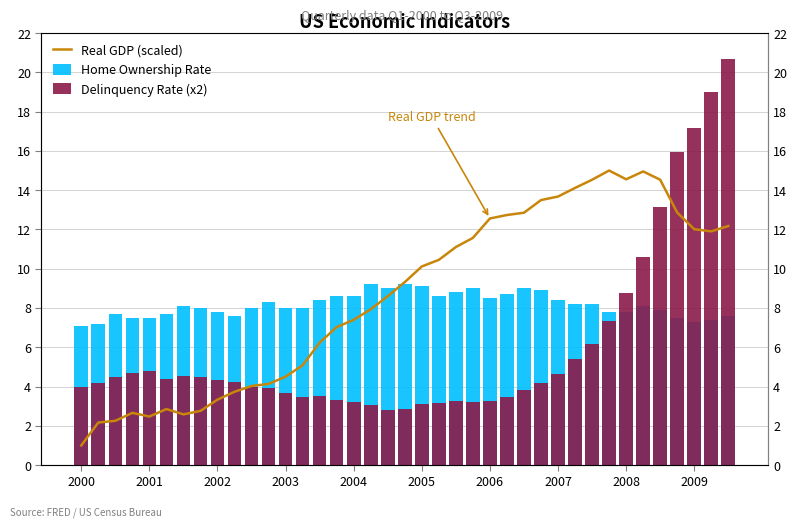

Which has a higher value, 29 or 16?

29